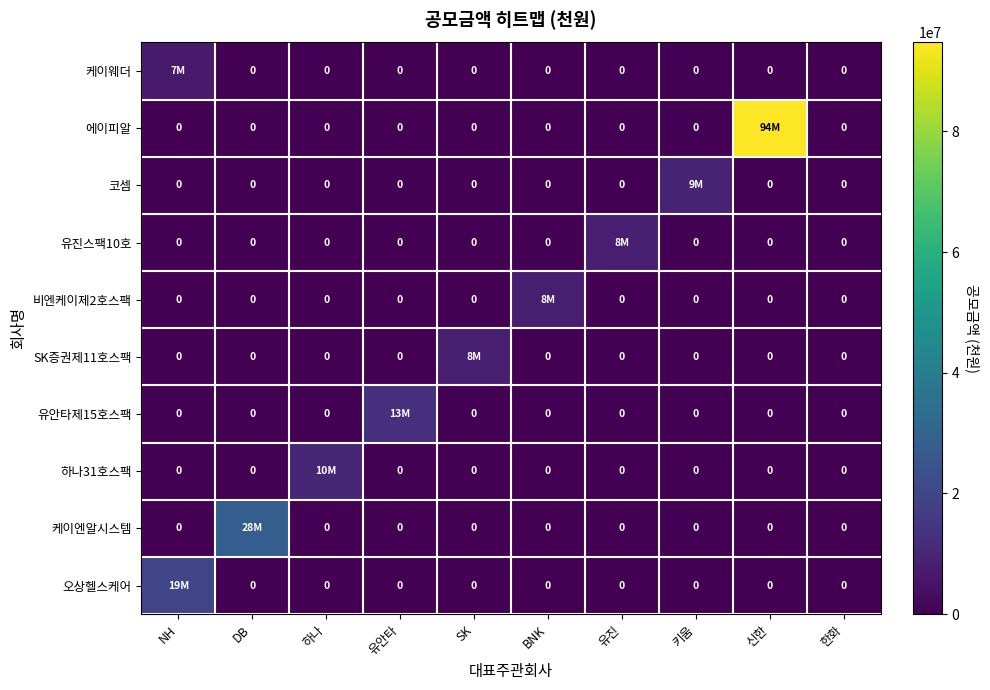

Between NH and 유안타, which is larger?

NH